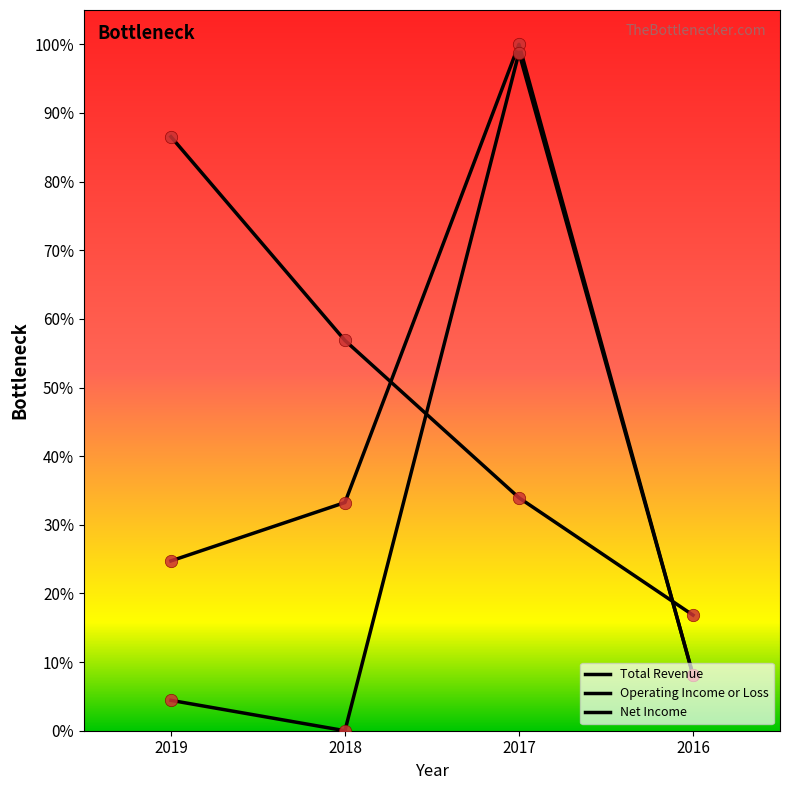

At how many categories does at least one series exceed 14?

4